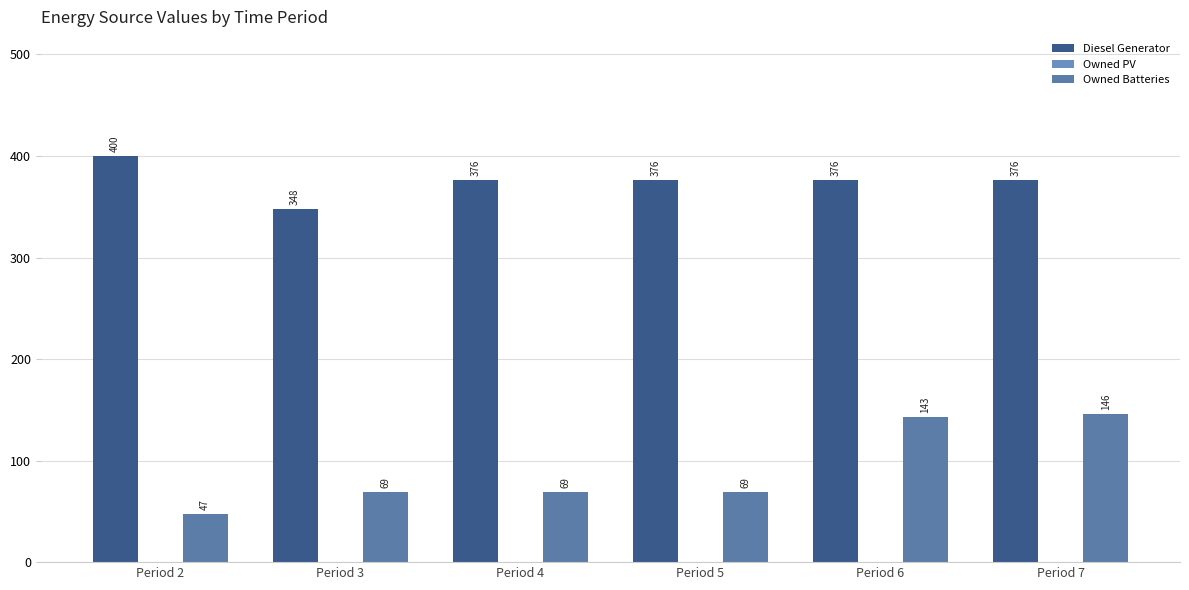

List the series in order of their overall mean, lowest first.

Owned Batteries, Diesel Generator